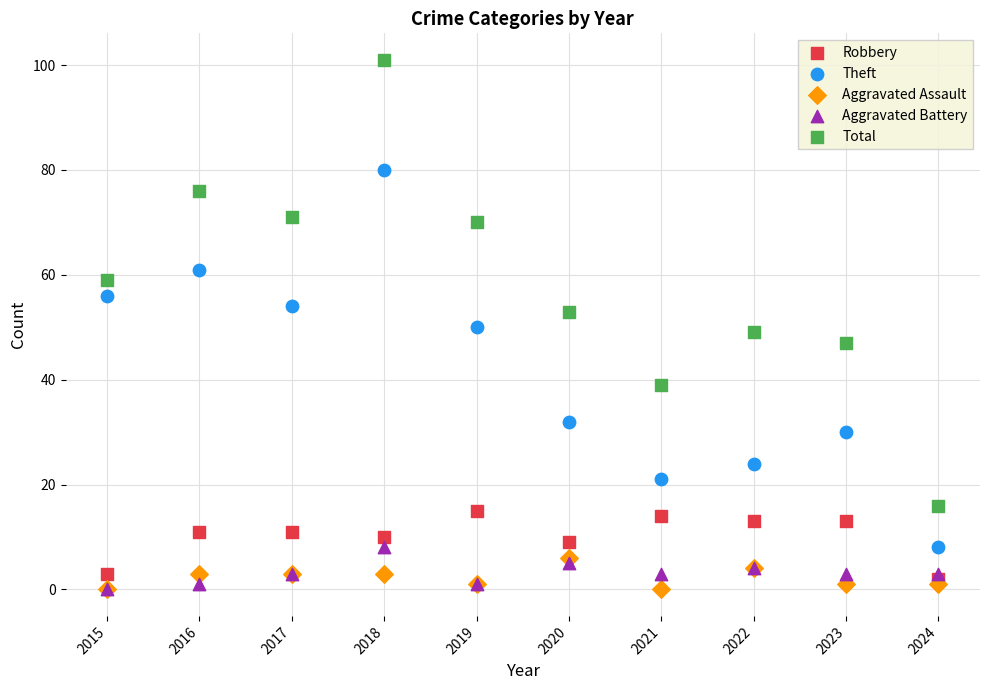

What are all the series names shown in the legend?

Robbery, Theft, Aggravated Assault, Aggravated Battery, Total